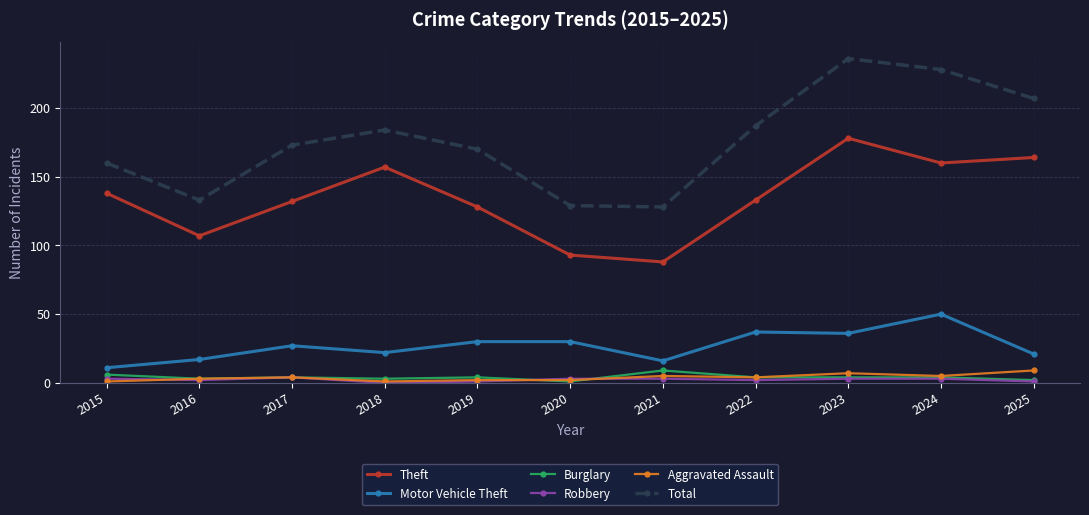

Which series has the largest range (max minus min)?

Total